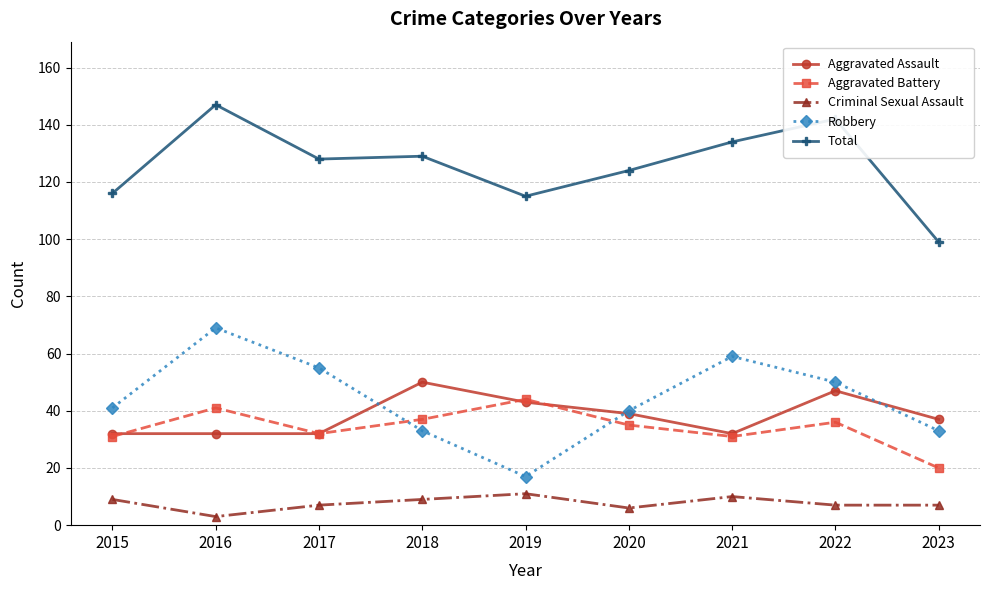

Is it true that Aggravated Assault equals 43 at 2019?

True